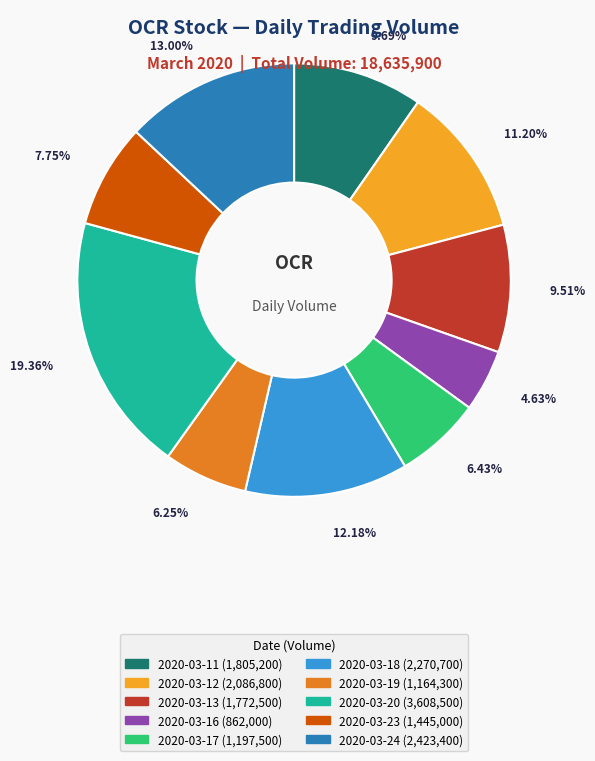

To the nearest percent, what is the difference between the largest and smallest slice percentages?

15%